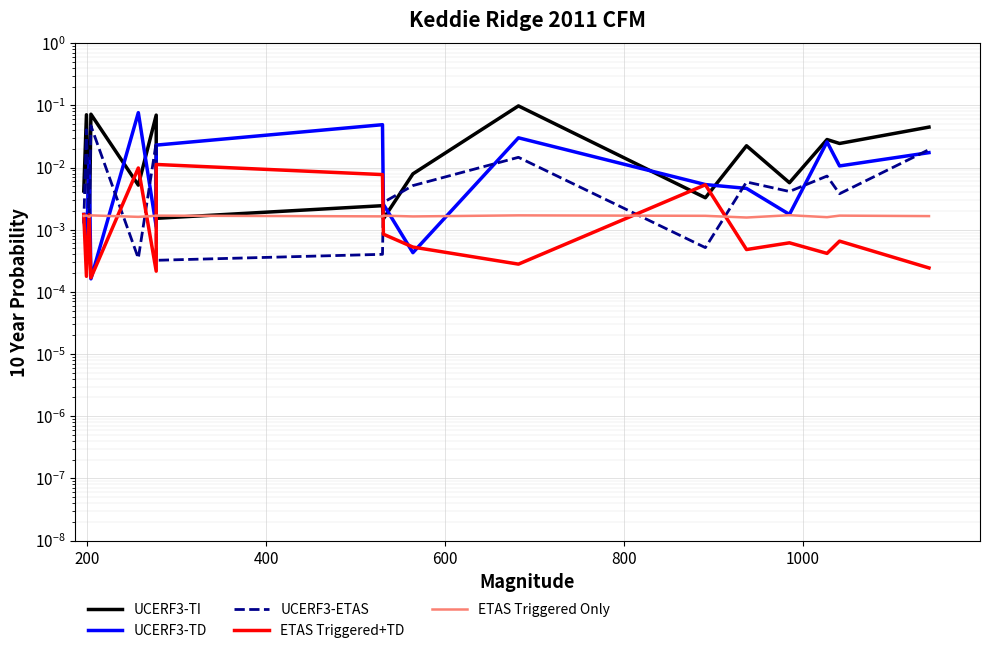

Which series ends up on top after the final intersection of UCERF3-ETAS and ETAS Triggered+TD?

UCERF3-ETAS